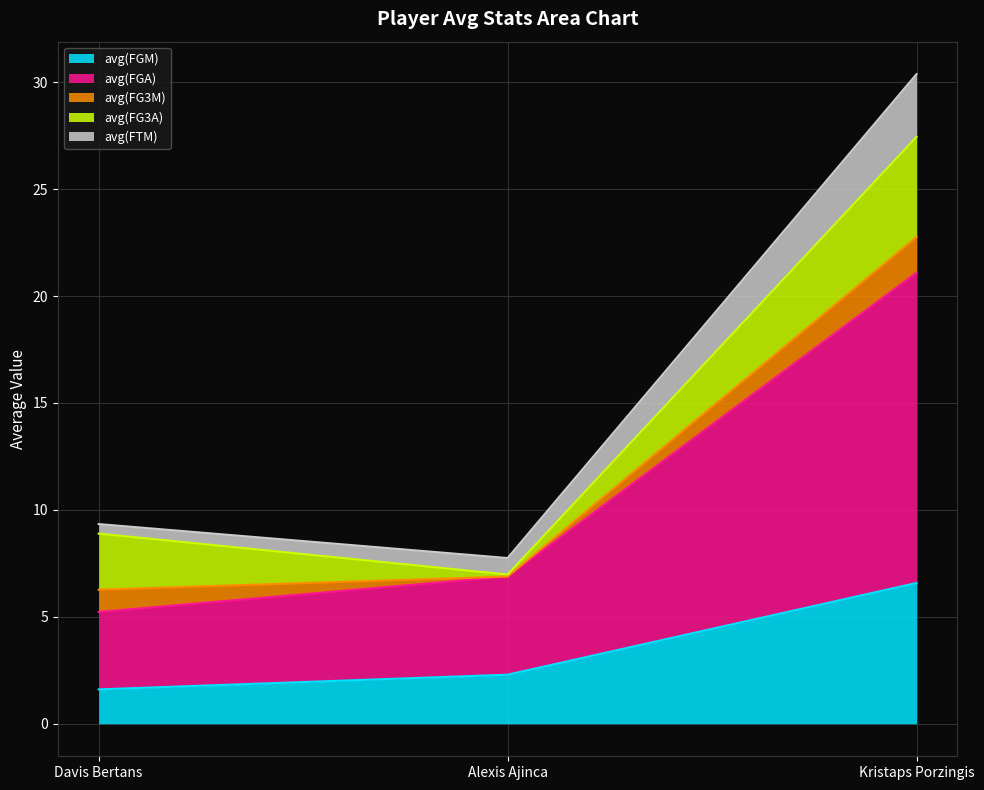

What is the maximum value for avg(FGM)?

6.6